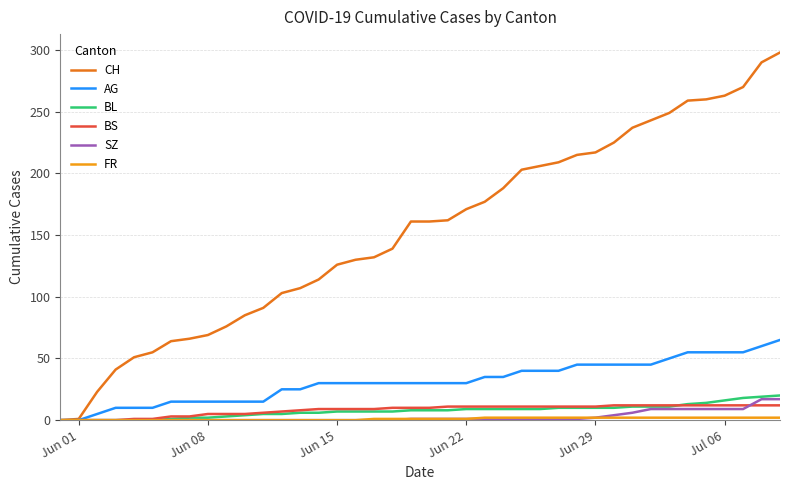

Which series has the largest total across all categories?

CH